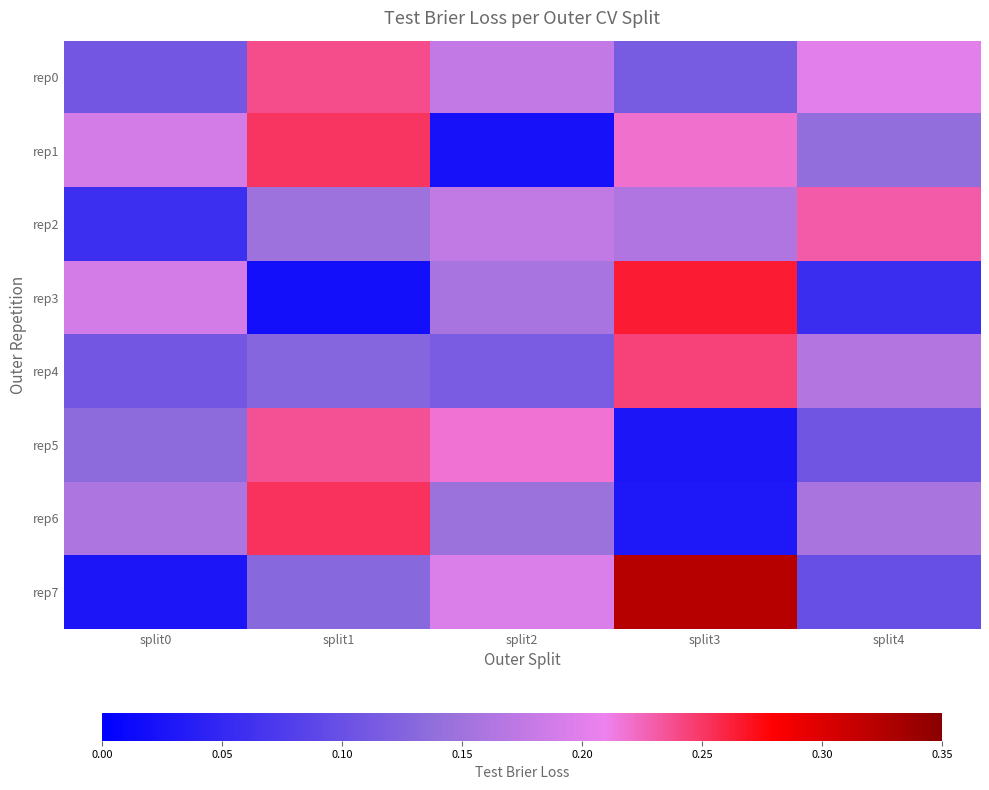

Reading right to left, extract all data points from this chart.

rep0: split4=0.2	split3=0.1	split2=0.2	split1=0.2	split0=0.1
rep1: split4=0.1	split3=0.2	split2=0.0	split1=0.3	split0=0.2
rep2: split4=0.2	split3=0.2	split2=0.2	split1=0.1	split0=0.1
rep3: split4=0.1	split3=0.3	split2=0.2	split1=0.0	split0=0.2
rep4: split4=0.2	split3=0.2	split2=0.1	split1=0.1	split0=0.1
rep5: split4=0.1	split3=0.0	split2=0.2	split1=0.2	split0=0.1
rep6: split4=0.2	split3=0.0	split2=0.1	split1=0.3	split0=0.2
rep7: split4=0.1	split3=0.3	split2=0.2	split1=0.1	split0=0.0